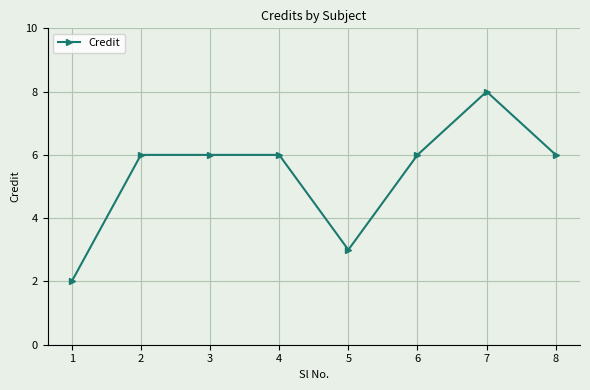

True or false: the data has more than 0 interior local peaks.

True